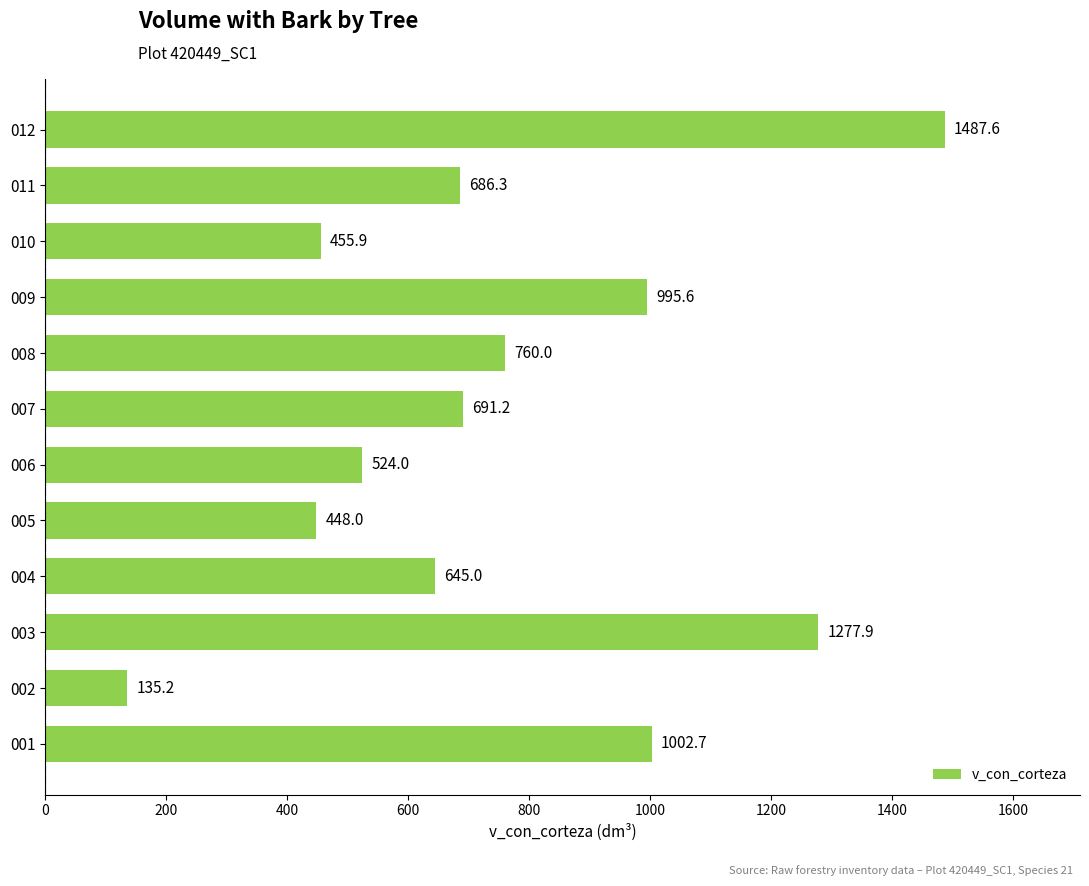

Where is the data nearest to the value 811?

008